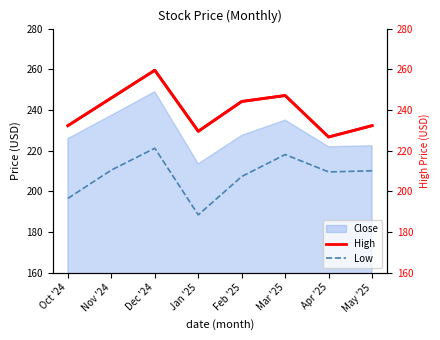

How many lines are shown in the chart?

3